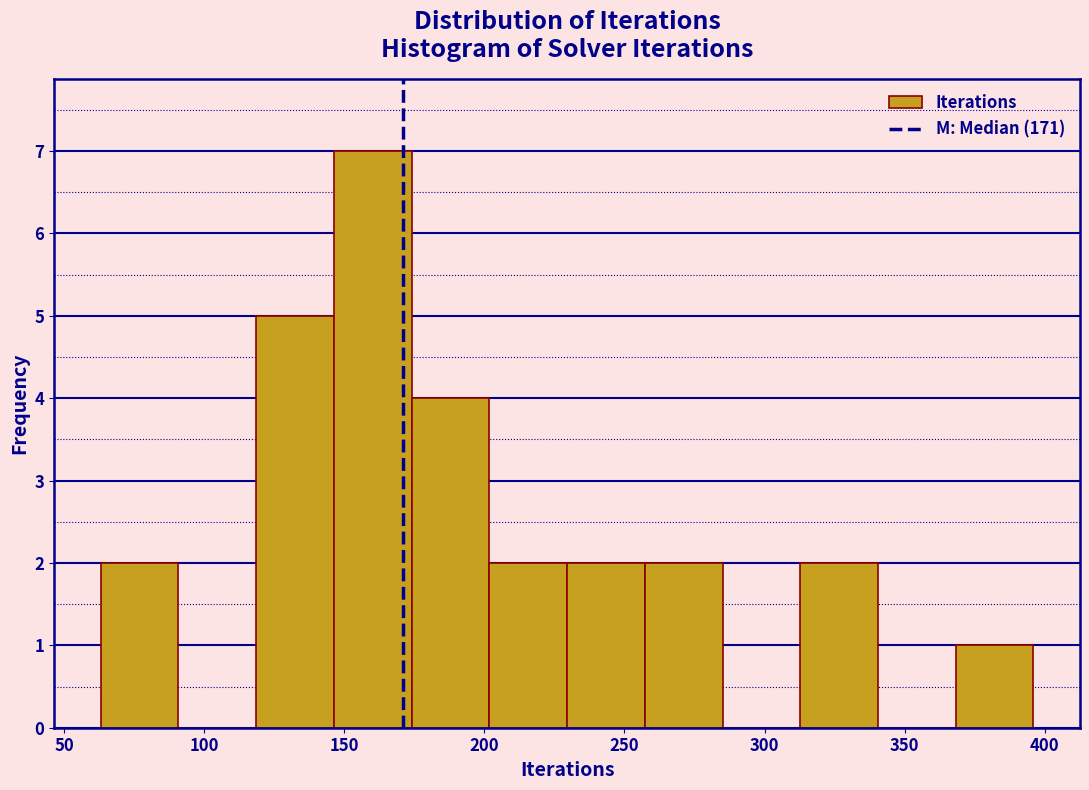

Which range on the x-axis has the tallest bar?

145 to 175